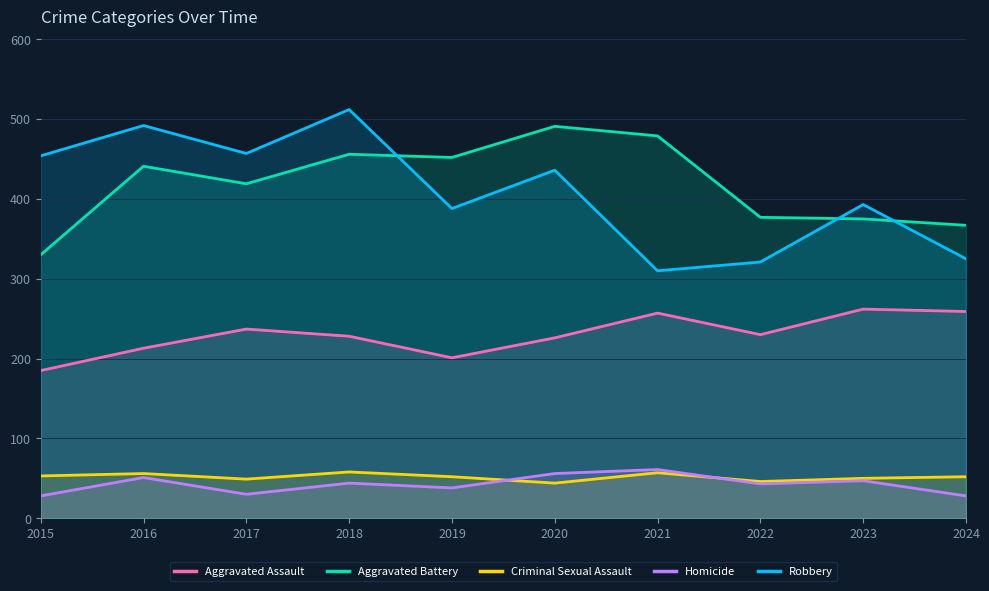

At how many categories does at least one series exceed 87?

10